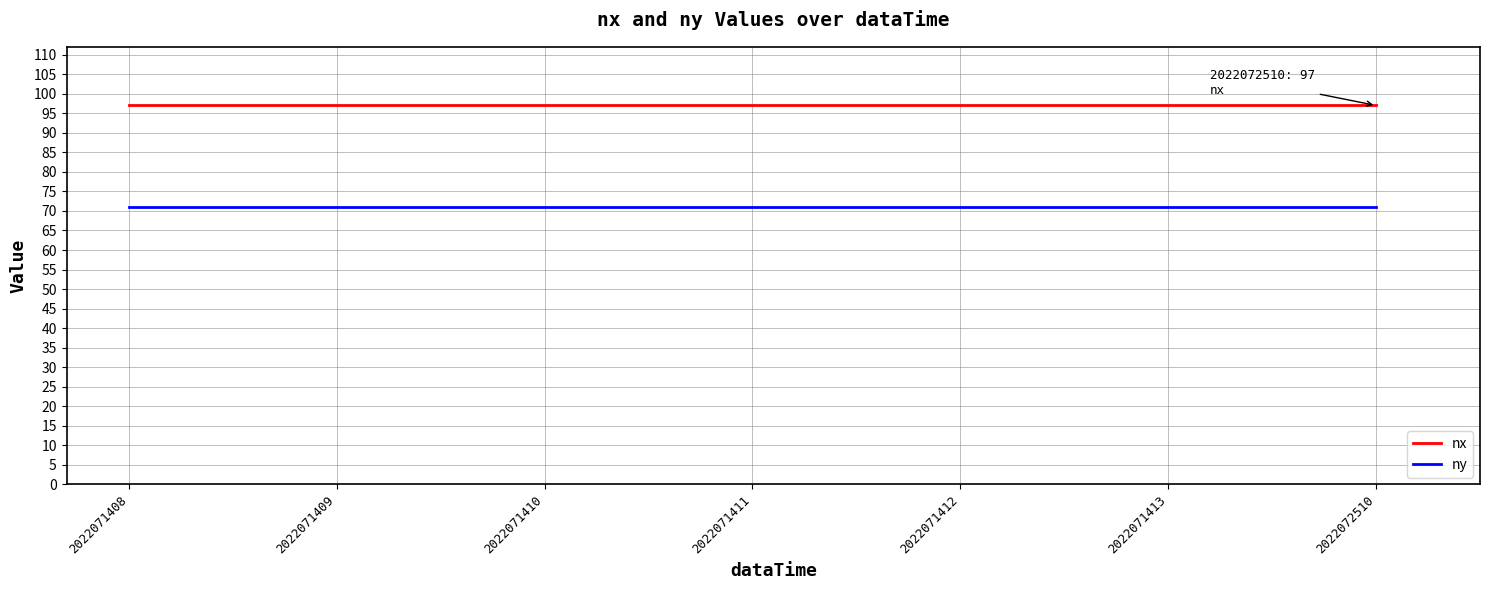

Rank the series by their maximum value, from lowest to highest.

ny, nx